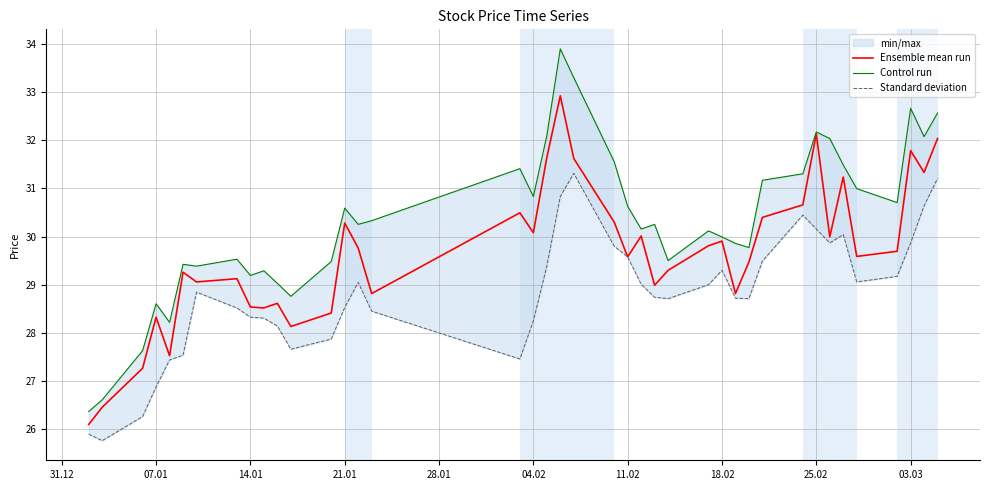

What is the maximum value for Ensemble mean run?

32.9